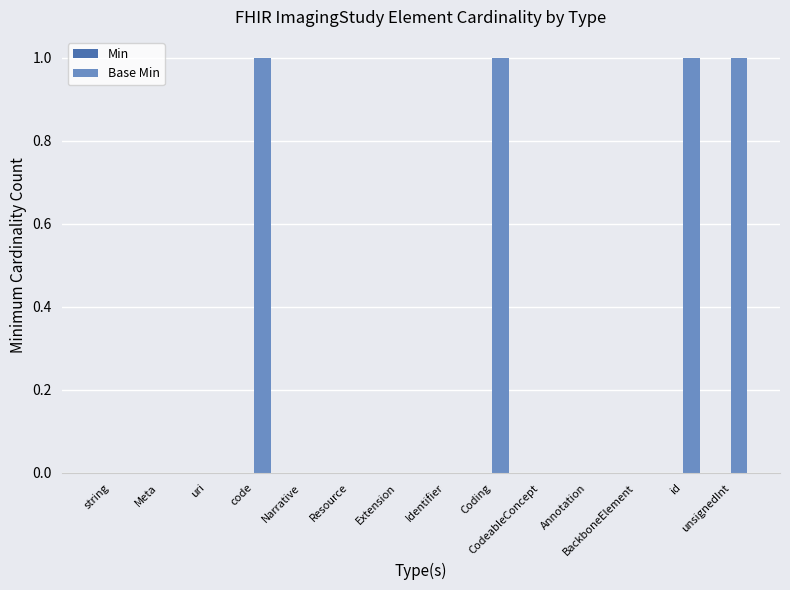

The chart shows a value of 0 at unsignedInt. True or false?

False